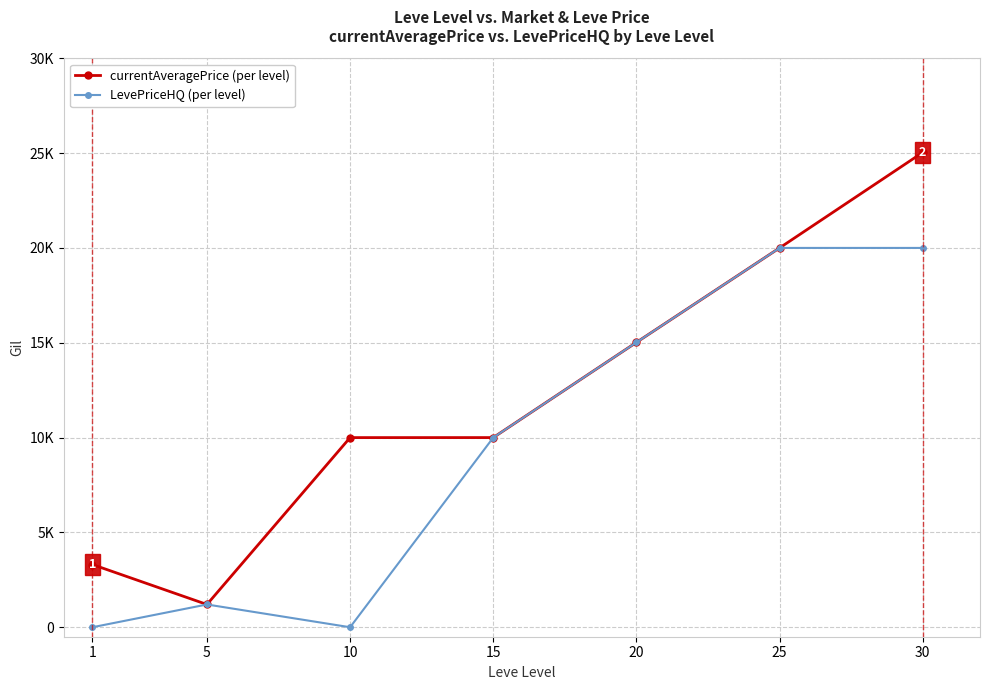

Reading left to right, extract all data points from this chart.

currentAveragePrice: 3307	1200	9999	10000	15019	20000	25037
LevePriceHQ: 0	1200	0	10000	15019	20000	20000